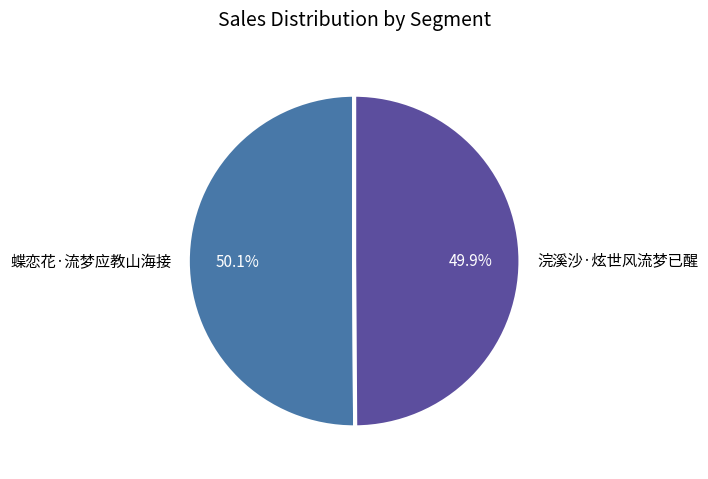

To the nearest percent, what portion does 浣溪沙·炫世风流梦已醒 represent?

50%